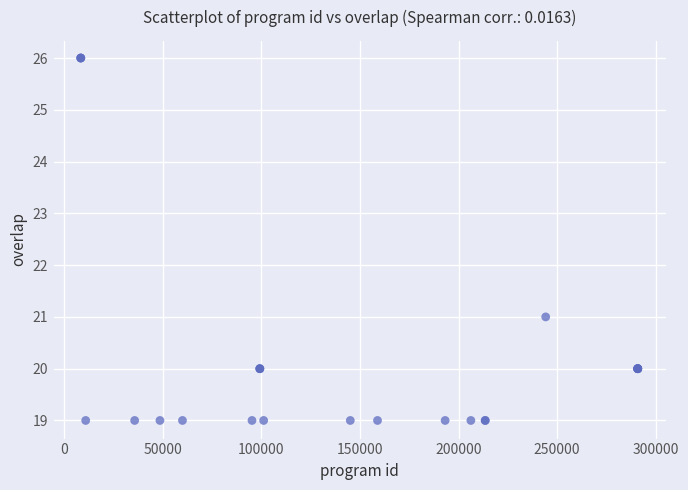

What Y value in the scatter plot is closest to 22?

21